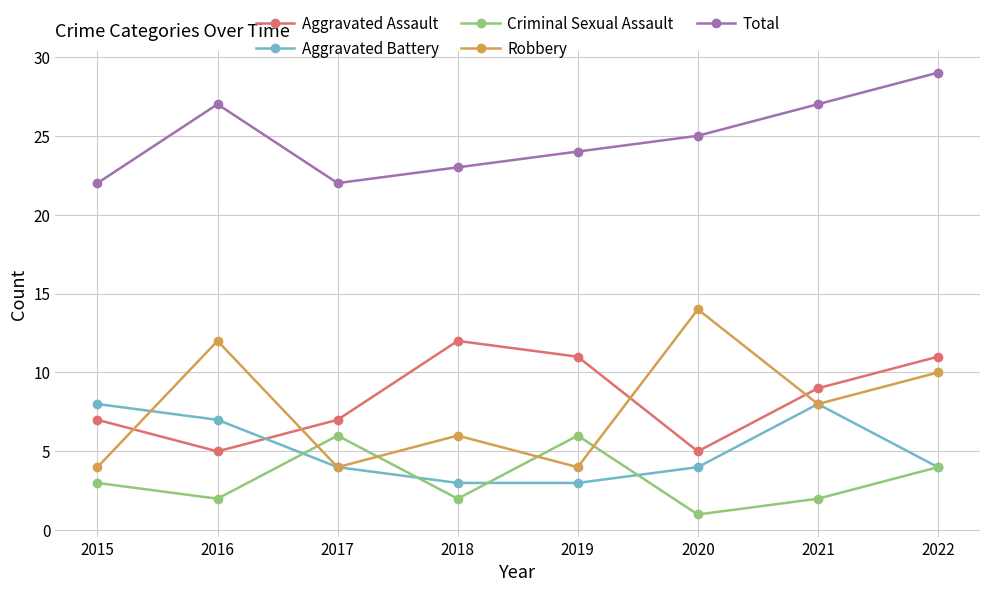

What is the lowest value of the Total series?

22